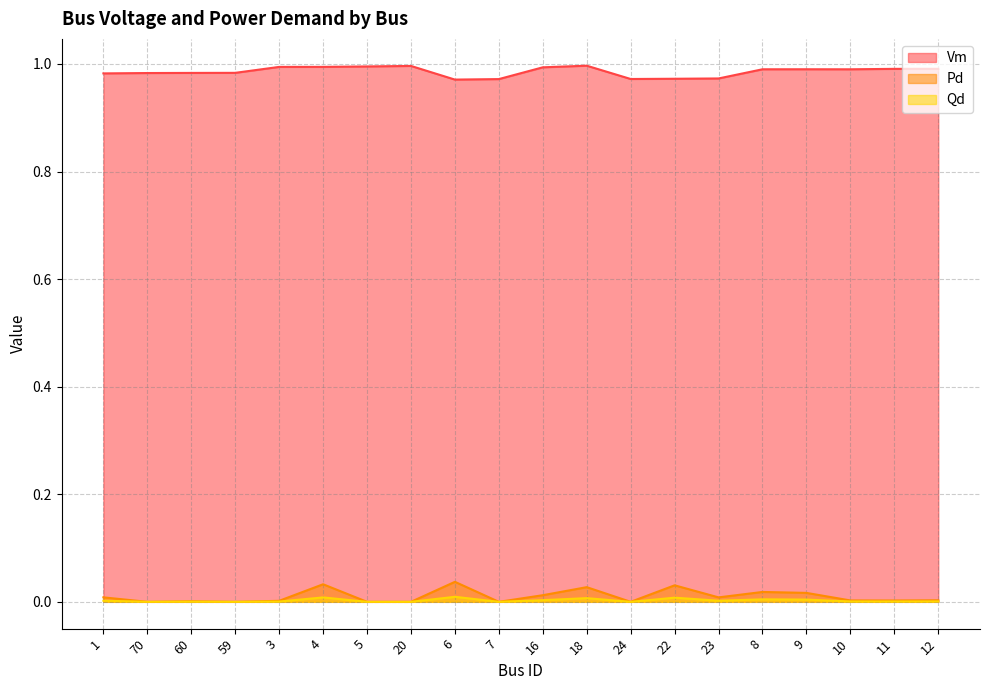

True or false: Vm and Pd cross at least once.

False